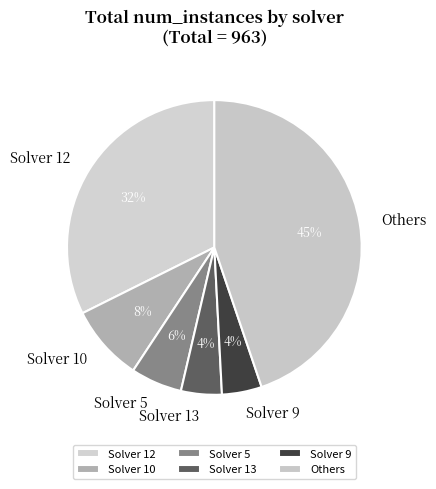

True or false: Solver 5 accounts for 17% of the total.

False